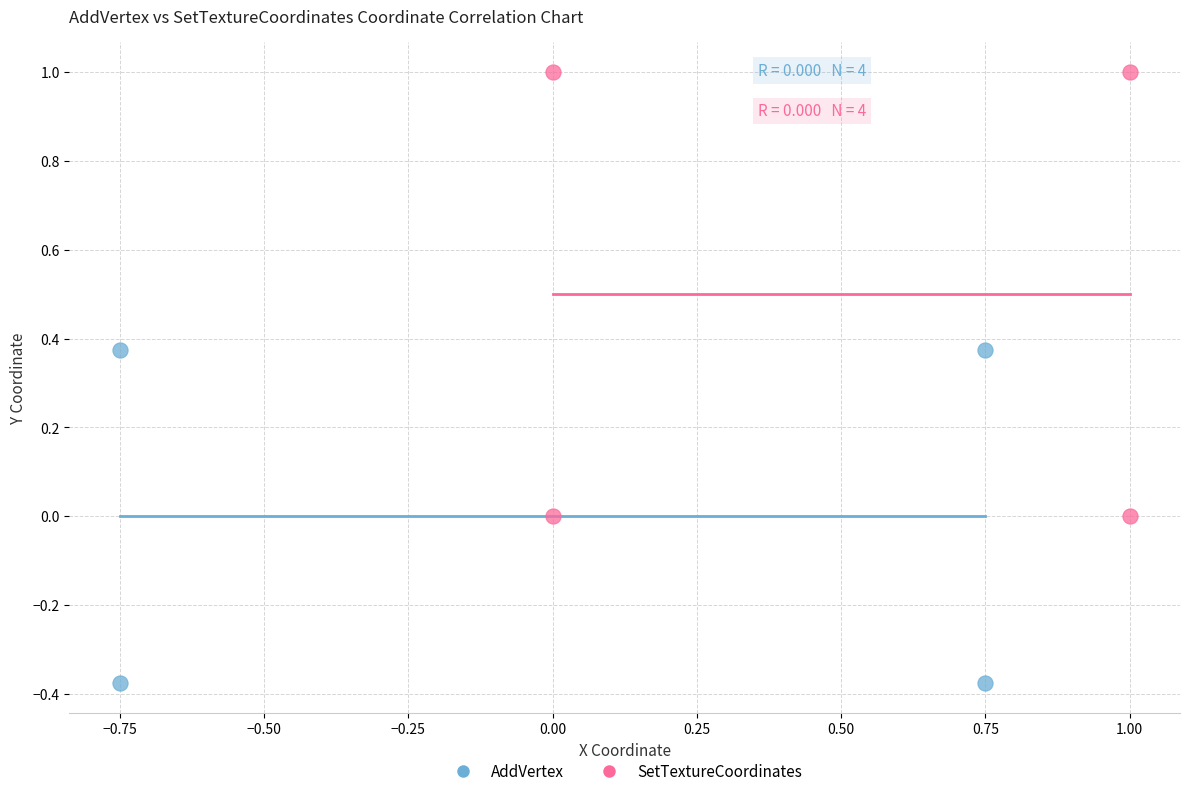

Which series has the largest Y range (max minus min)?

SetTextureCoordinates